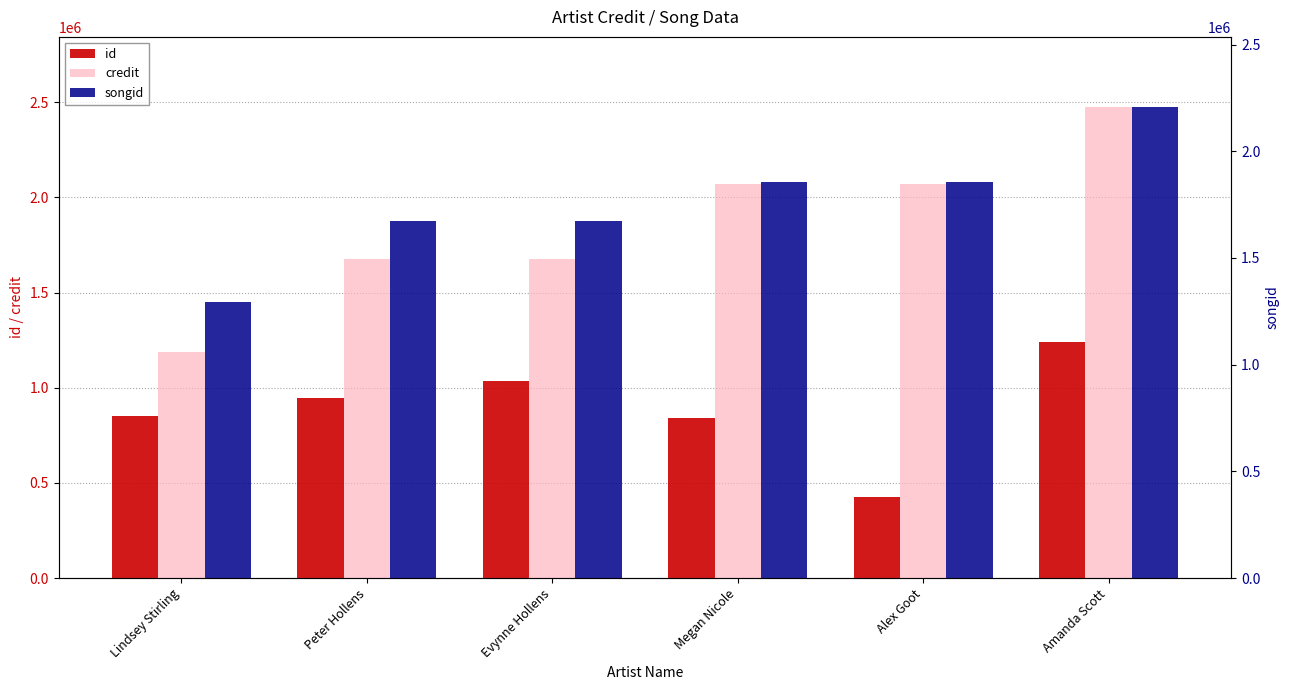

Rank the categories by credit value from lowest to highest.

Lindsey Stirling, Peter Hollens, Evynne Hollens, Megan Nicole, Alex Goot, Amanda Scott